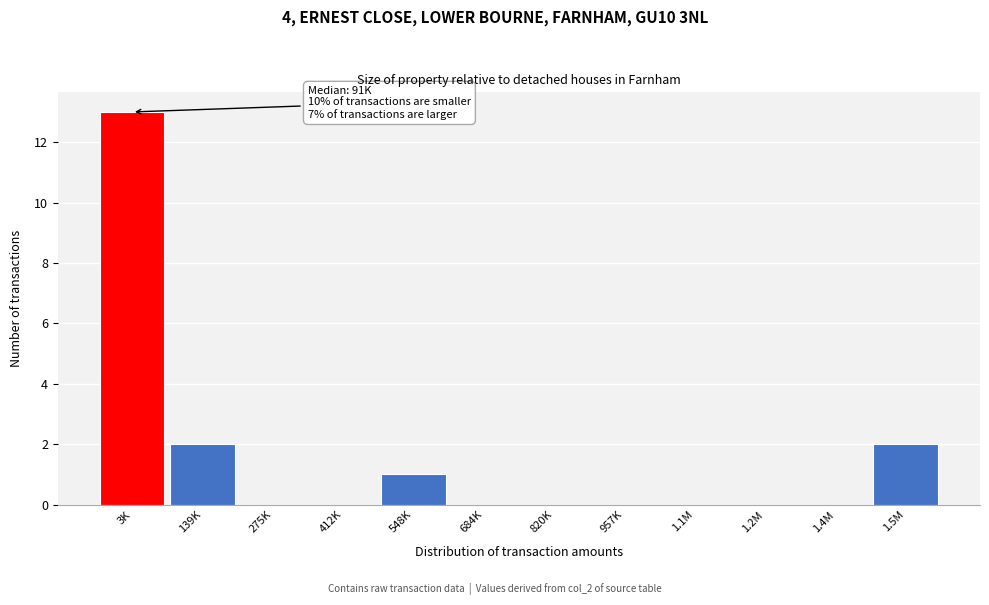

Reading left to right, extract all data points from this chart.

3K=13	139K=2	275K=0	412K=0	548K=1	684K=0	820K=0	957K=0	1.1M=0	1.2M=0	1.4M=0	1.5M=2